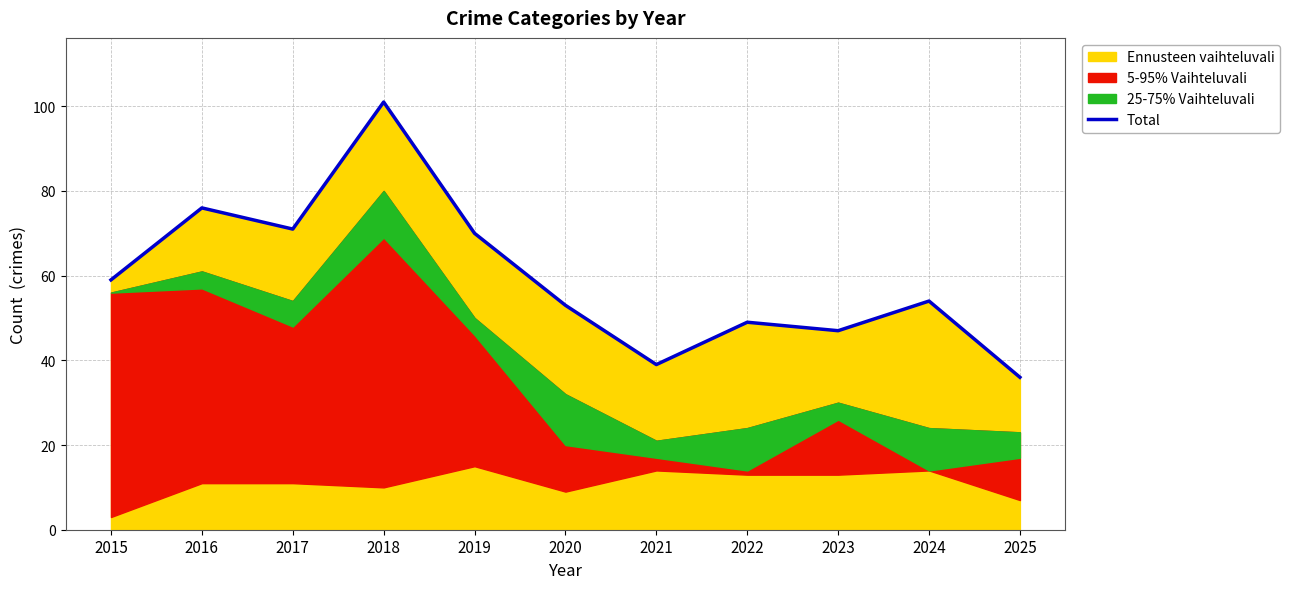

What is the difference between the maximum and minimum values?

65